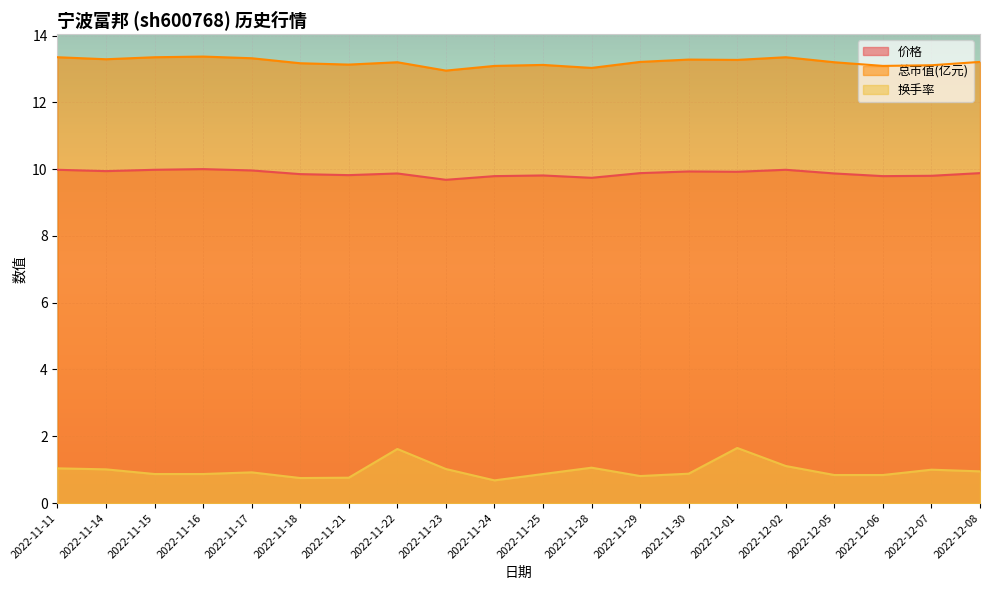

Rank the series at 2022-11-25 from highest to lowest value.

总市值(亿元), 价格, 换手率